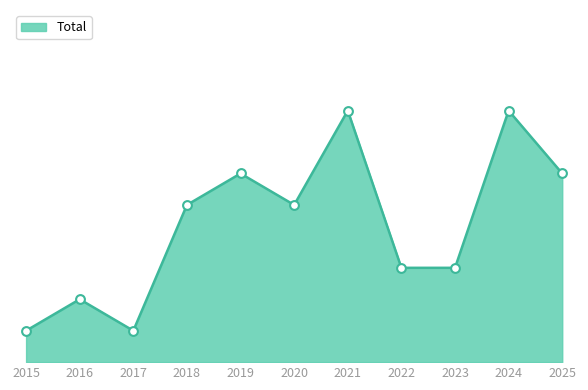

Is this an area chart (filled region under the line)?

Yes